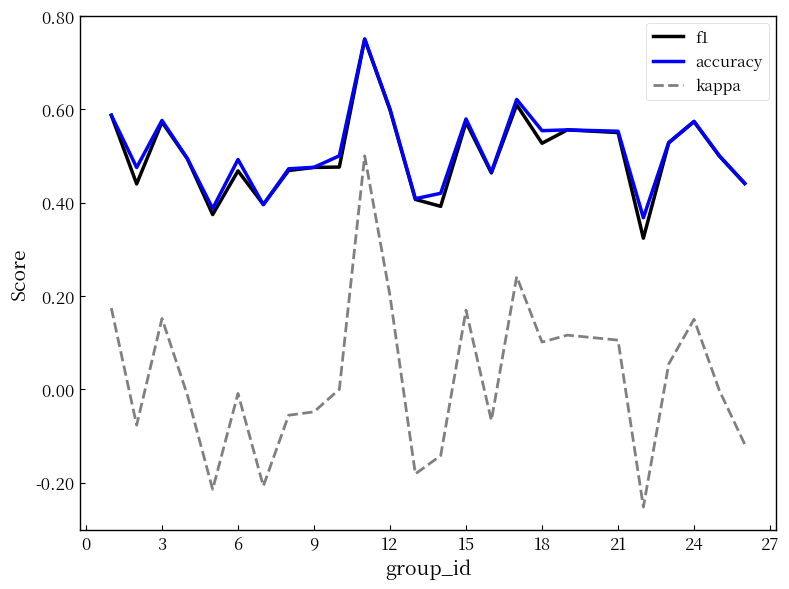

True or false: f1 and kappa intersect in this chart.

False